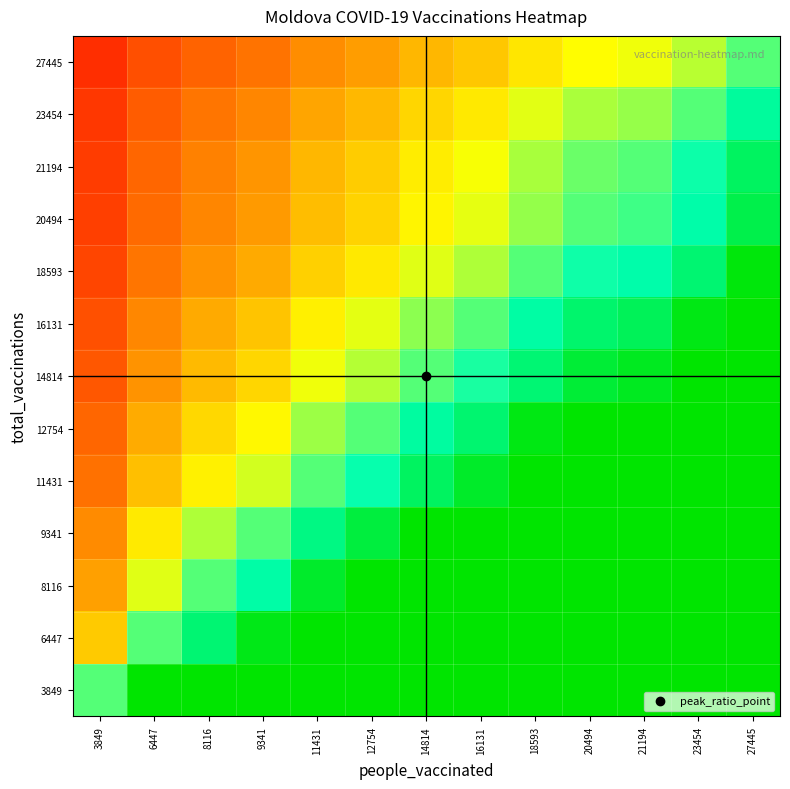

Reading right to left, list all the values displayed in this chart.

3849: 27445=7.1	23454=6.1	21194=5.5	20494=5.3	18593=4.8	16131=4.2	14814=3.8	12754=3.3	11431=3.0	9341=2.4	8116=2.1	6447=1.7	3849=1.0
6447: 27445=4.3	23454=3.6	21194=3.3	20494=3.2	18593=2.9	16131=2.5	14814=2.3	12754=2.0	11431=1.8	9341=1.4	8116=1.3	6447=1.0	3849=0.6
8116: 27445=3.4	23454=2.9	21194=2.6	20494=2.5	18593=2.3	16131=2.0	14814=1.8	12754=1.6	11431=1.4	9341=1.2	8116=1.0	6447=0.8	3849=0.5
9341: 27445=2.9	23454=2.5	21194=2.3	20494=2.2	18593=2.0	16131=1.7	14814=1.6	12754=1.4	11431=1.2	9341=1.0	8116=0.9	6447=0.7	3849=0.4
11431: 27445=2.4	23454=2.1	21194=1.9	20494=1.8	18593=1.6	16131=1.4	14814=1.3	12754=1.1	11431=1.0	9341=0.8	8116=0.7	6447=0.6	3849=0.3
12754: 27445=2.2	23454=1.8	21194=1.7	20494=1.6	18593=1.5	16131=1.3	14814=1.2	12754=1.0	11431=0.9	9341=0.7	8116=0.6	6447=0.5	3849=0.3
14814: 27445=1.9	23454=1.6	21194=1.4	20494=1.4	18593=1.3	16131=1.1	14814=1.0	12754=0.9	11431=0.8	9341=0.6	8116=0.5	6447=0.4	3849=0.3
16131: 27445=1.7	23454=1.5	21194=1.3	20494=1.3	18593=1.2	16131=1.0	14814=0.9	12754=0.8	11431=0.7	9341=0.6	8116=0.5	6447=0.4	3849=0.2
18593: 27445=1.5	23454=1.3	21194=1.1	20494=1.1	18593=1.0	16131=0.9	14814=0.8	12754=0.7	11431=0.6	9341=0.5	8116=0.4	6447=0.3	3849=0.2
20494: 27445=1.3	23454=1.1	21194=1.0	20494=1.0	18593=0.9	16131=0.8	14814=0.7	12754=0.6	11431=0.6	9341=0.5	8116=0.4	6447=0.3	3849=0.2
21194: 27445=1.3	23454=1.1	21194=1.0	20494=1.0	18593=0.9	16131=0.8	14814=0.7	12754=0.6	11431=0.5	9341=0.4	8116=0.4	6447=0.3	3849=0.2
23454: 27445=1.2	23454=1.0	21194=0.9	20494=0.9	18593=0.8	16131=0.7	14814=0.6	12754=0.5	11431=0.5	9341=0.4	8116=0.3	6447=0.3	3849=0.2
27445: 27445=1.0	23454=0.9	21194=0.8	20494=0.7	18593=0.7	16131=0.6	14814=0.5	12754=0.5	11431=0.4	9341=0.3	8116=0.3	6447=0.2	3849=0.1